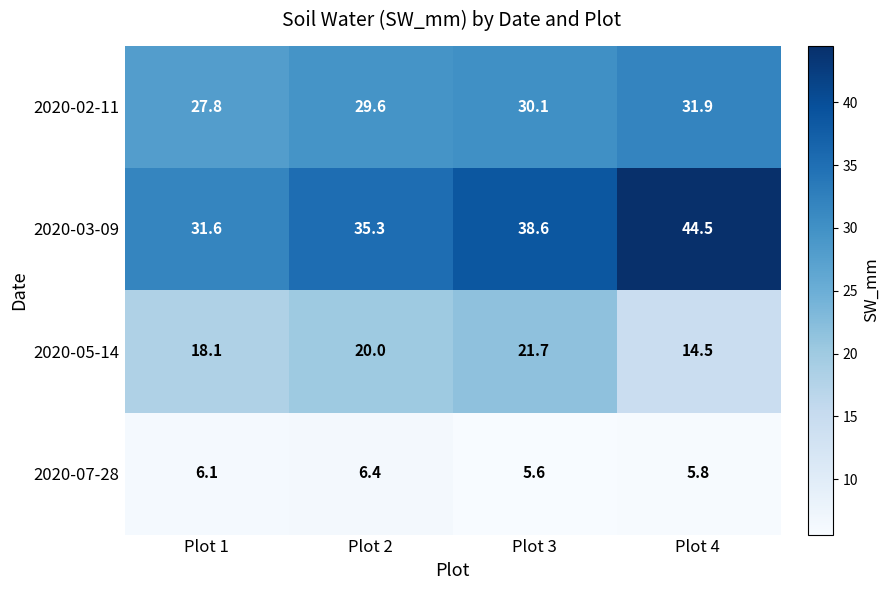

Which category has the highest value across all series?

Plot 4